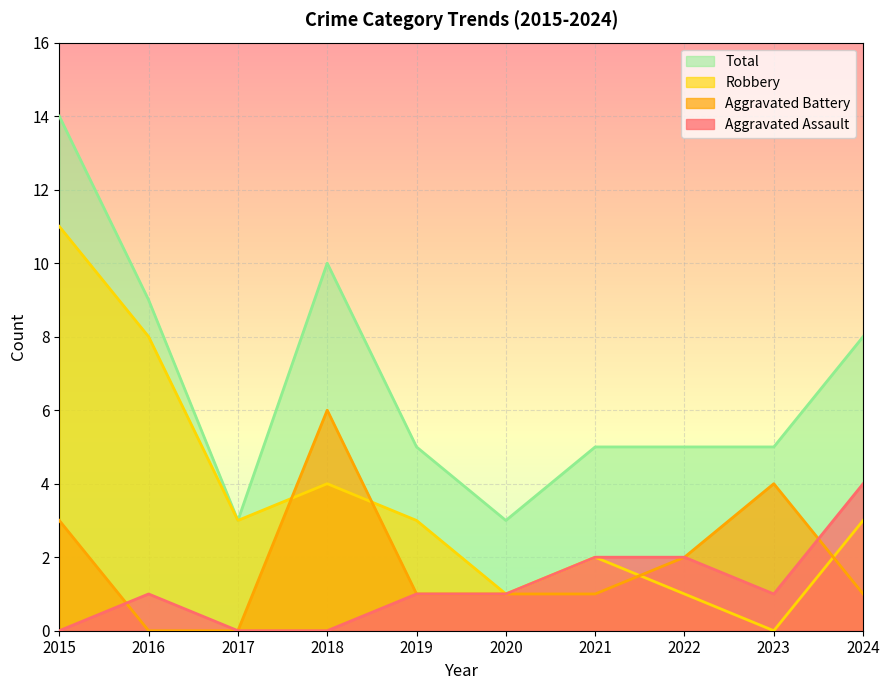

True or false: Total and Robbery intersect in this chart.

False